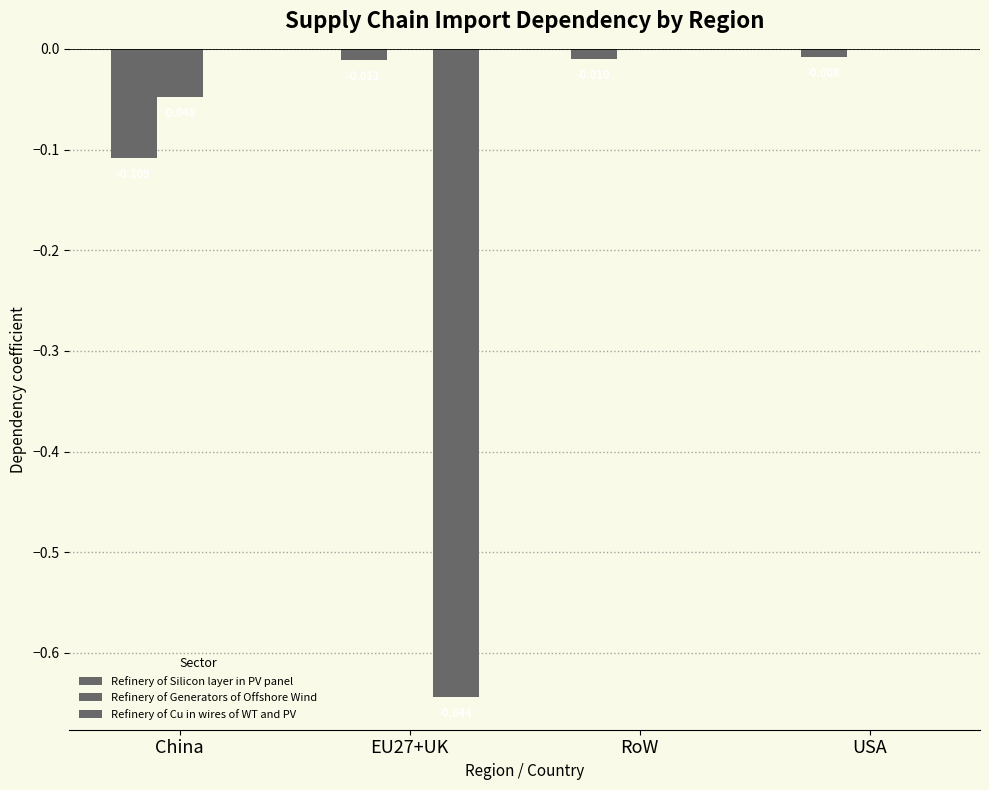

At which label does Refinery of Silicon layer in PV panel reach its peak?

USA